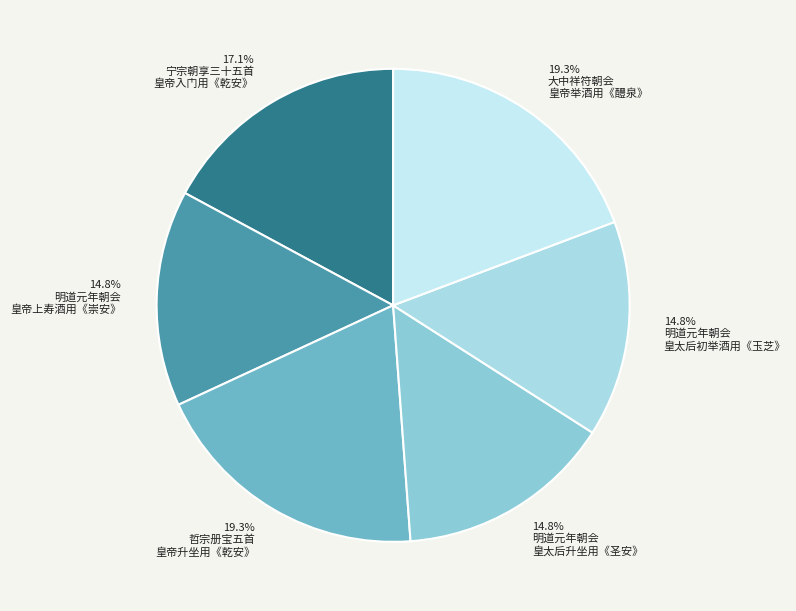

Is there any slice that represents more than half of the pie?

No